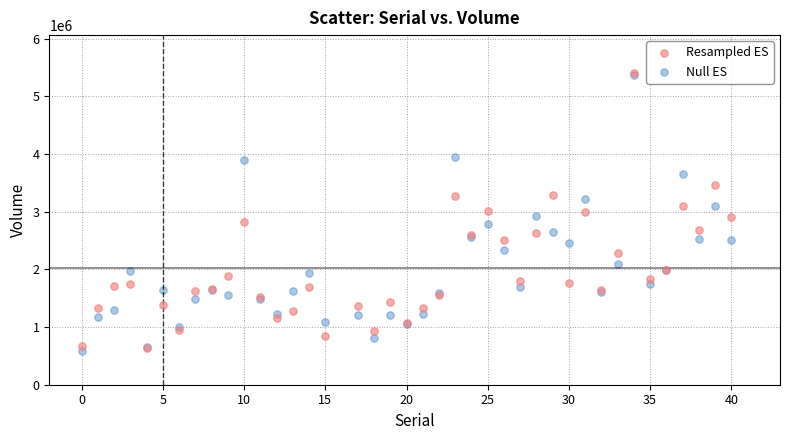

Which series contains the lowest Y value?

Null ES